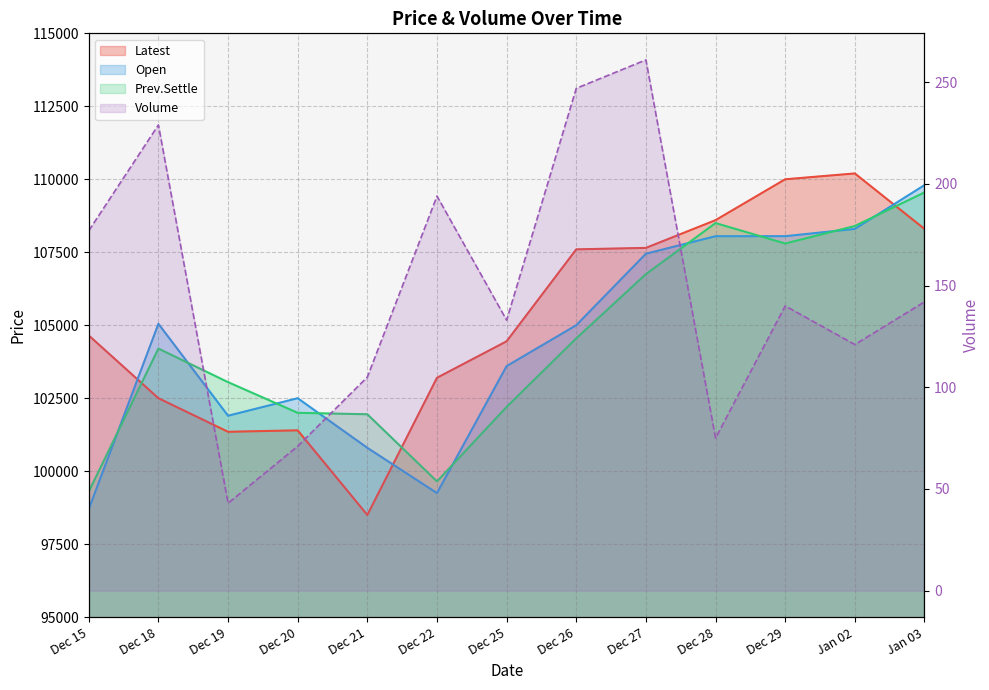

What is the difference between the highest and lowest values at Dec 27?

107389